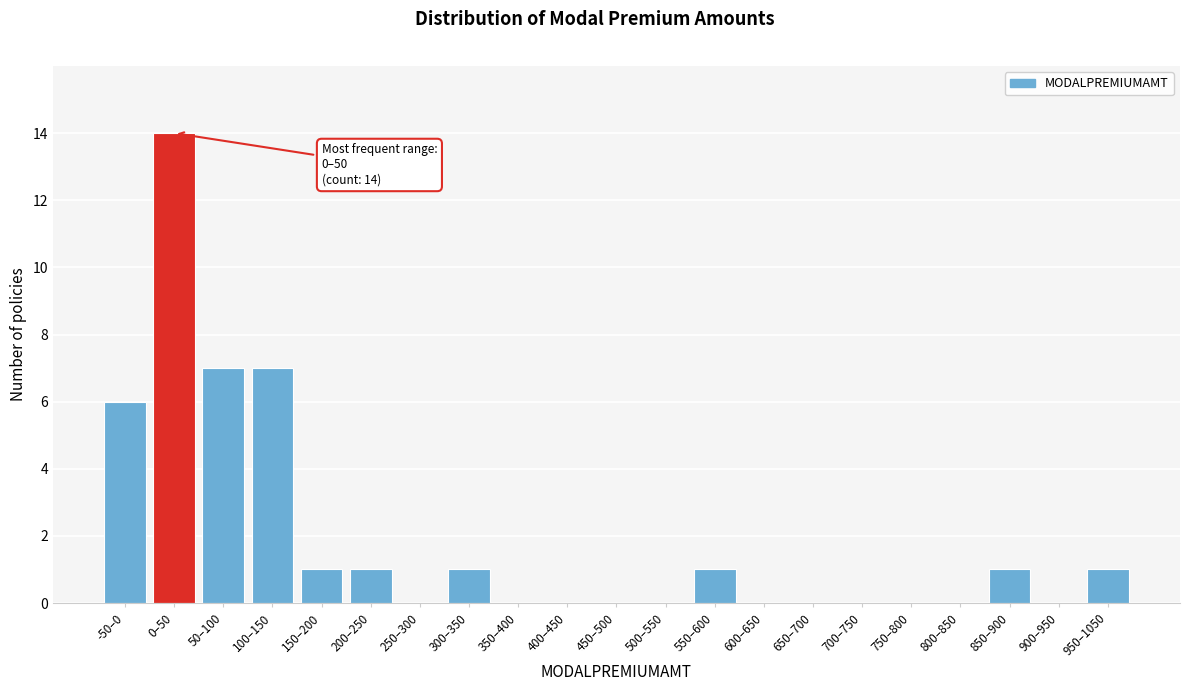

At which category does the chart reach its peak across all series?

0–50